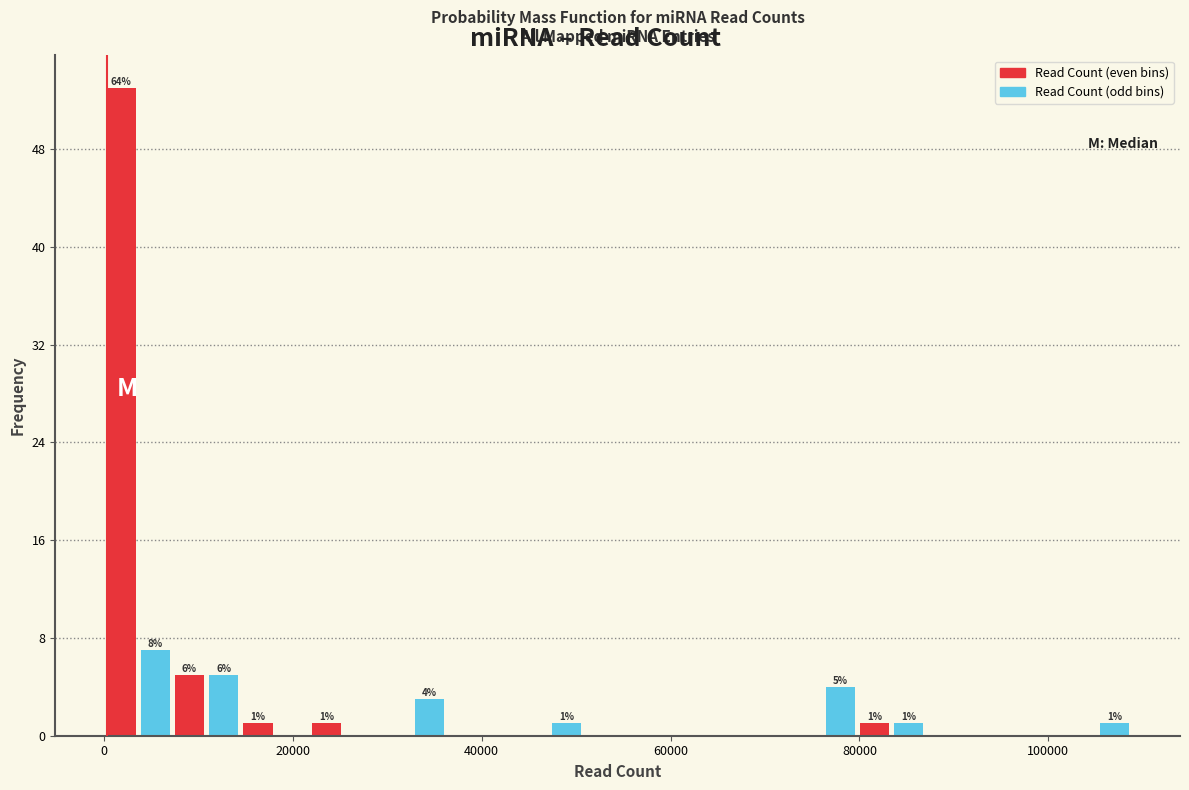

Read against the x-axis, roughly where is the centre of the tallest bar?

2000